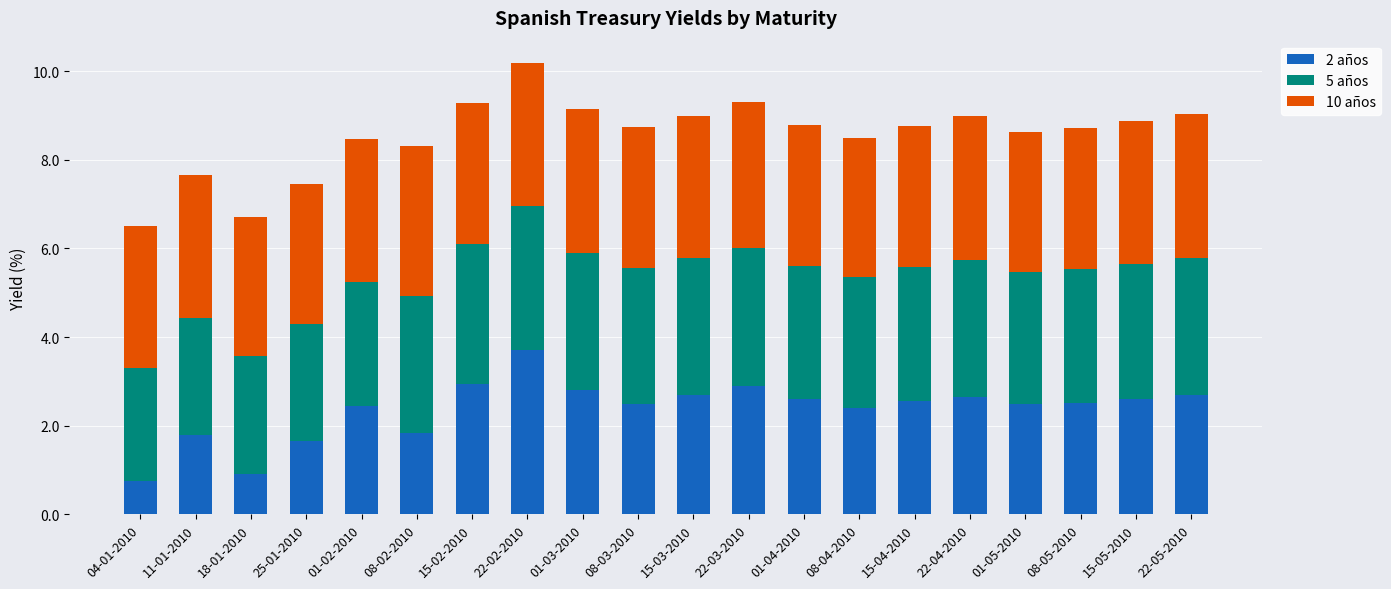

At which category is the sum across all series the highest?

22-02-2010